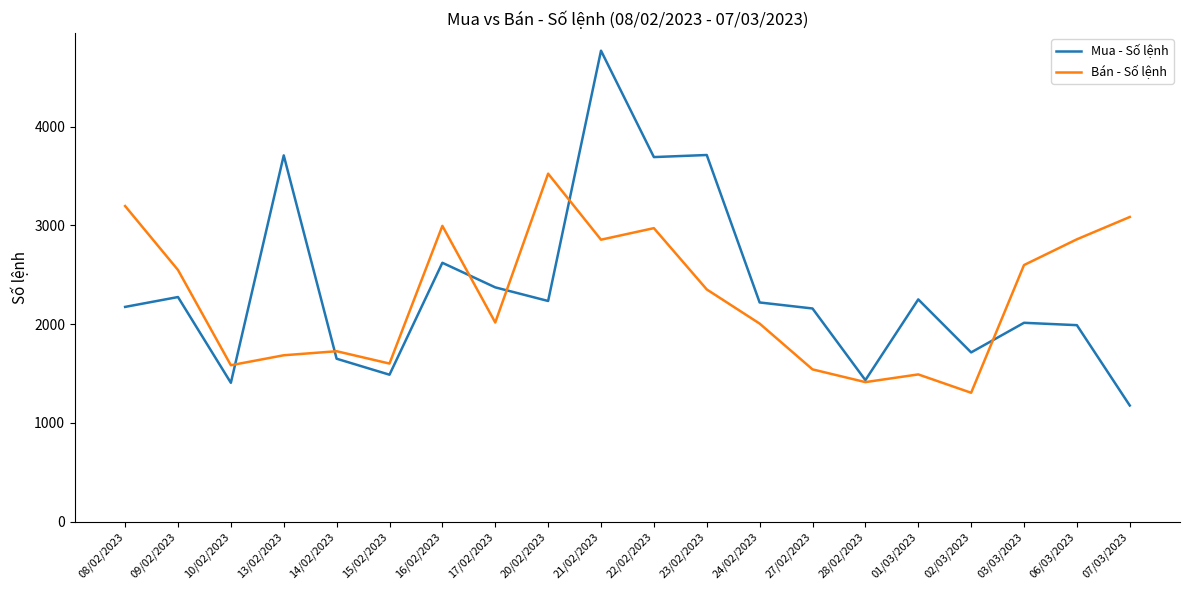

At how many categories does at least one series exceed 1522?

19